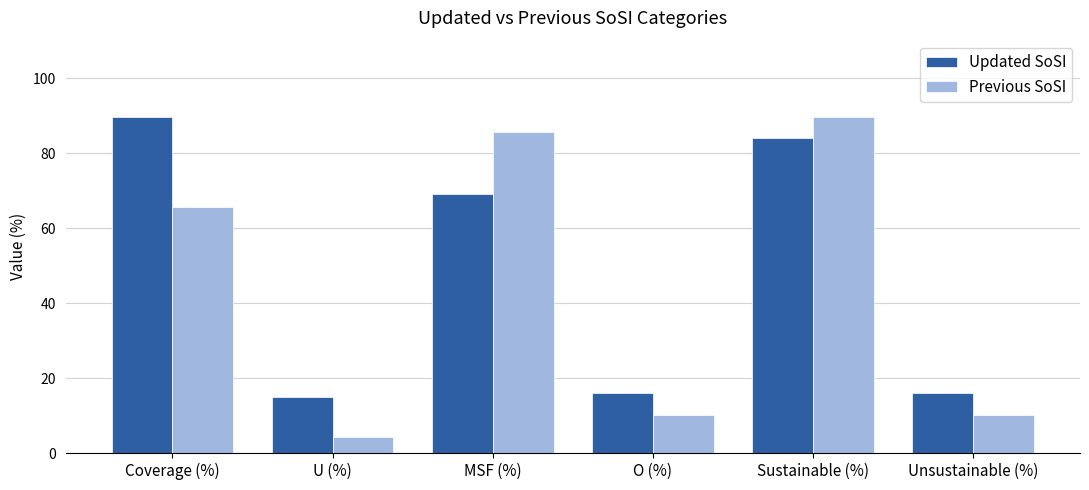

At which category is the sum across all series the highest?

Sustainable (%)